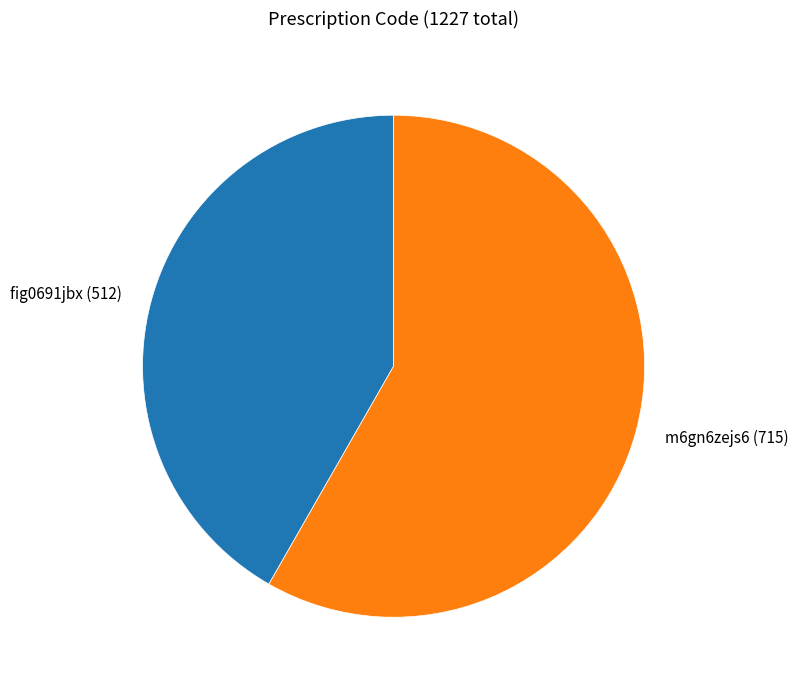

Is it true that m6gn6zejs6 is 58% of the pie?

True